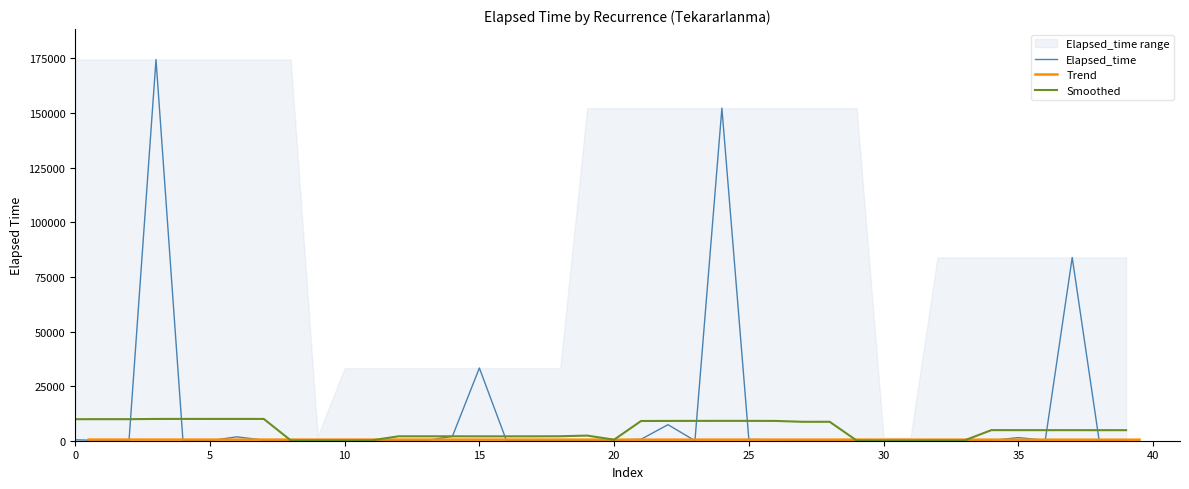

Does the chart have visible grid lines?

No